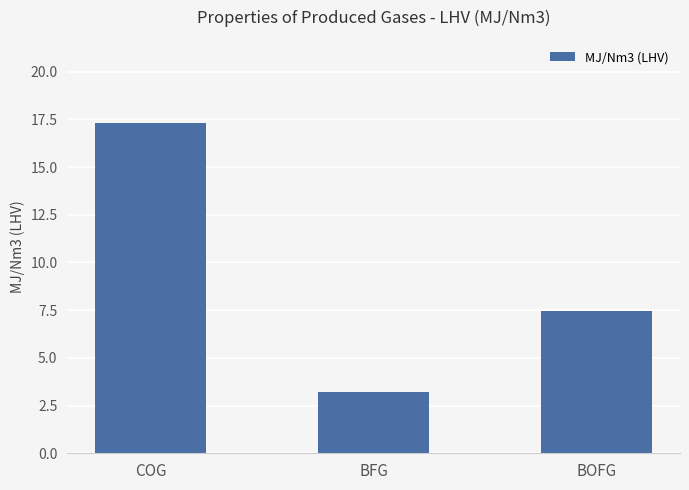

Reading right to left, extract all data points from this chart.

7.5	3.2	17.3